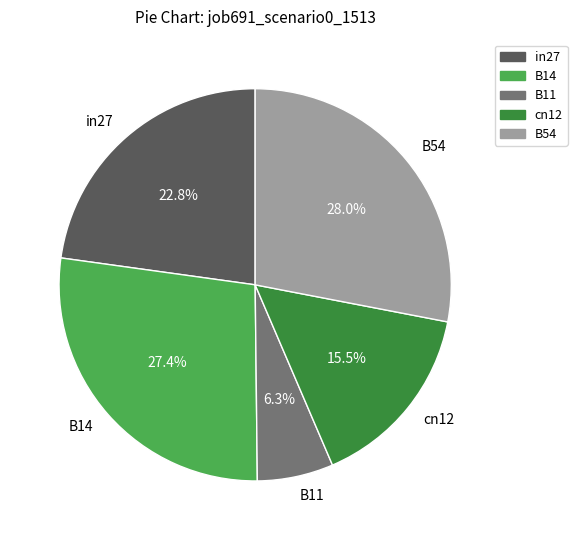

How much of the chart is everything except cn12?

84.5%